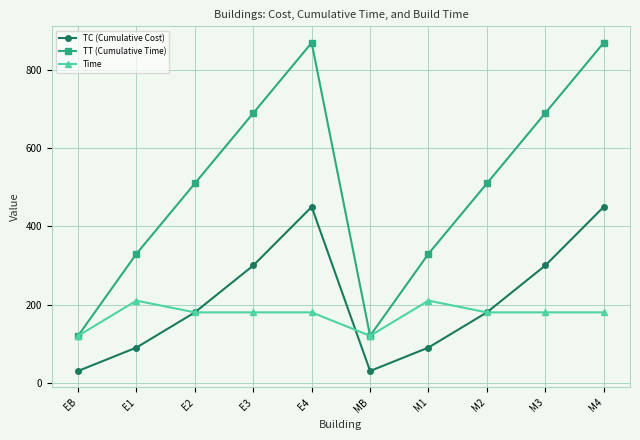

True or false: TT (Cumulative Time) and TC (Cumulative Cost) intersect in this chart.

False